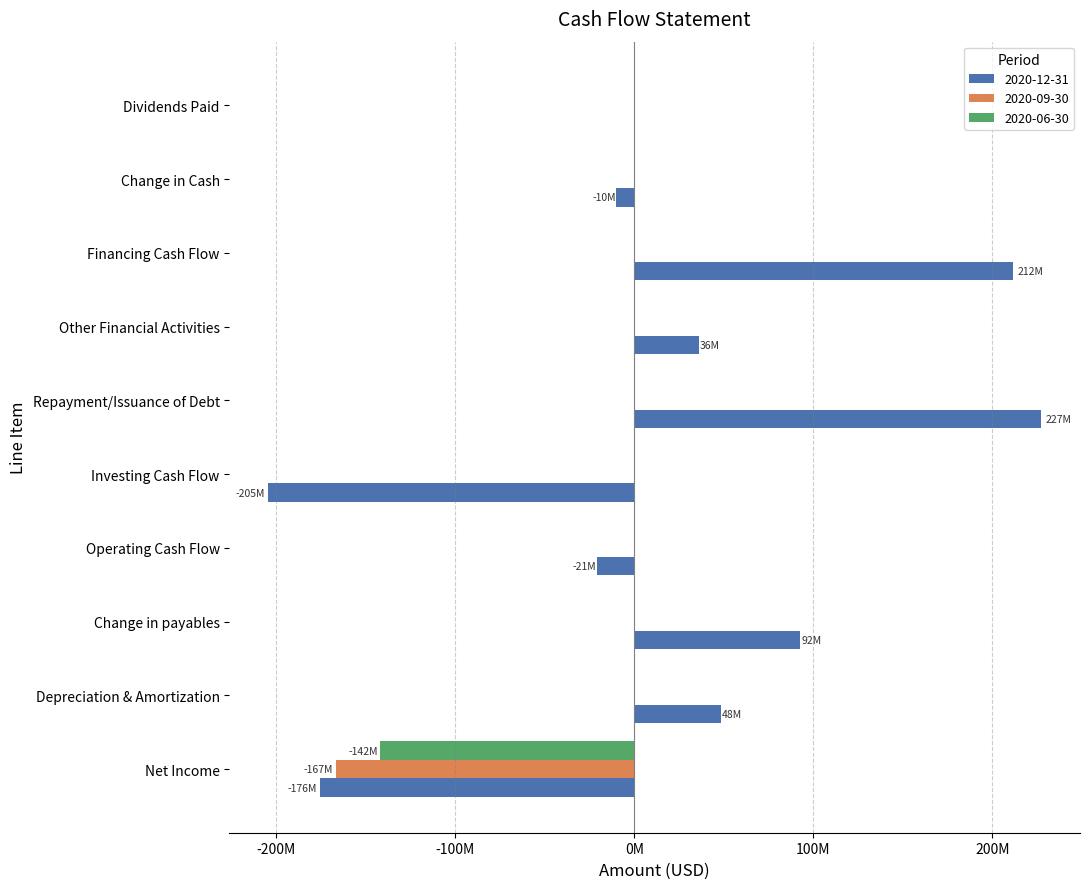

What is the total value across all series at Financing Cash Flow?

211736000